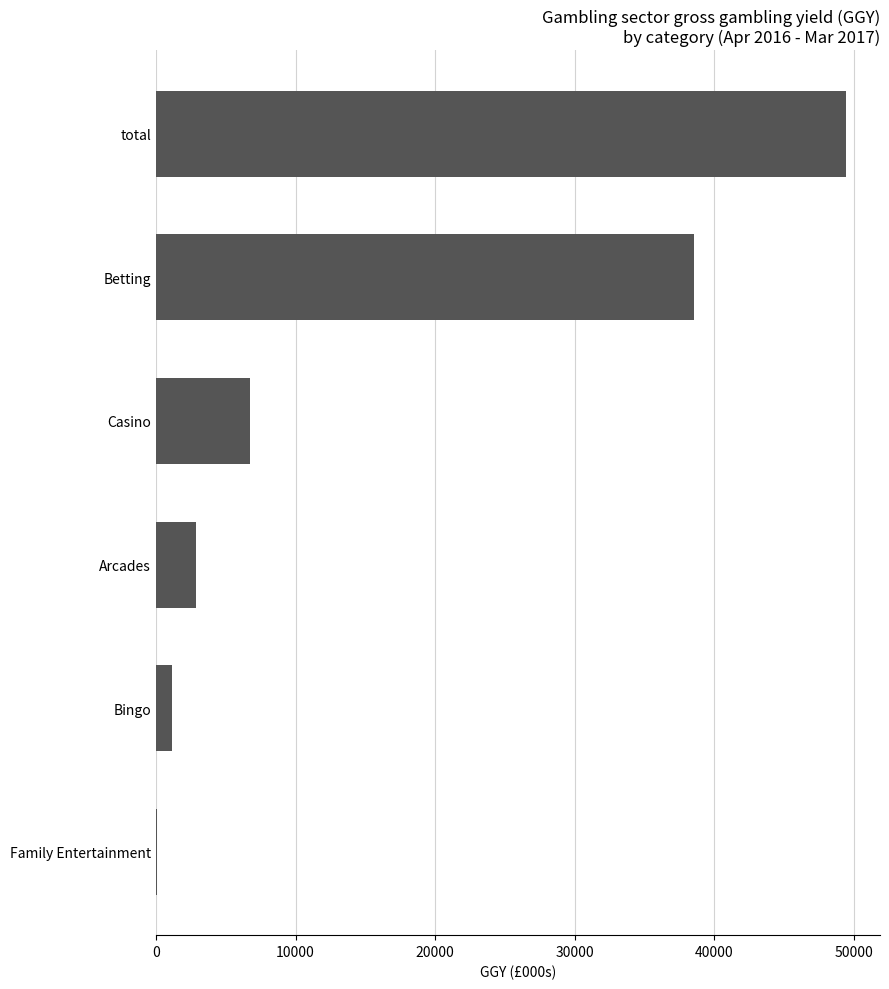

Does the chart contain stacked bars?

No